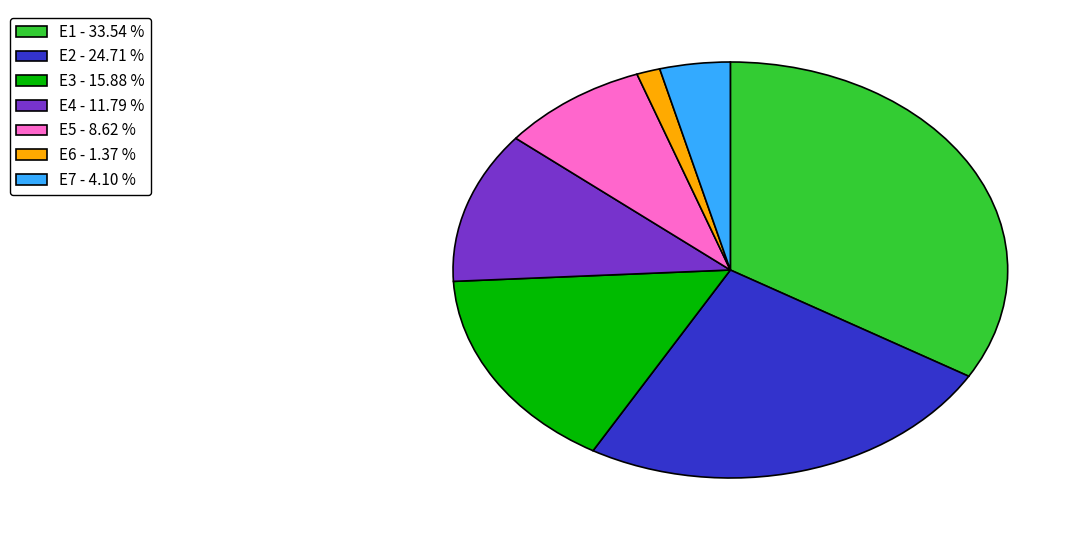

Does E7 account for over 50% of the chart?

No